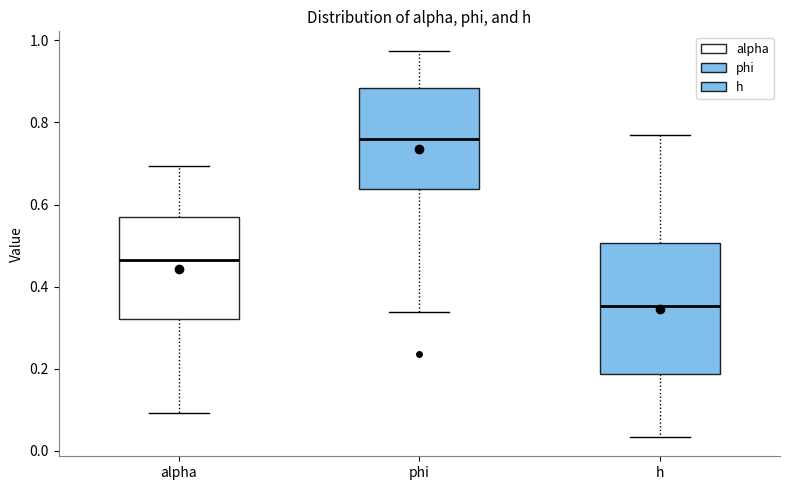

Comparing the boxes themselves (not the whiskers), which one is the tallest?

h